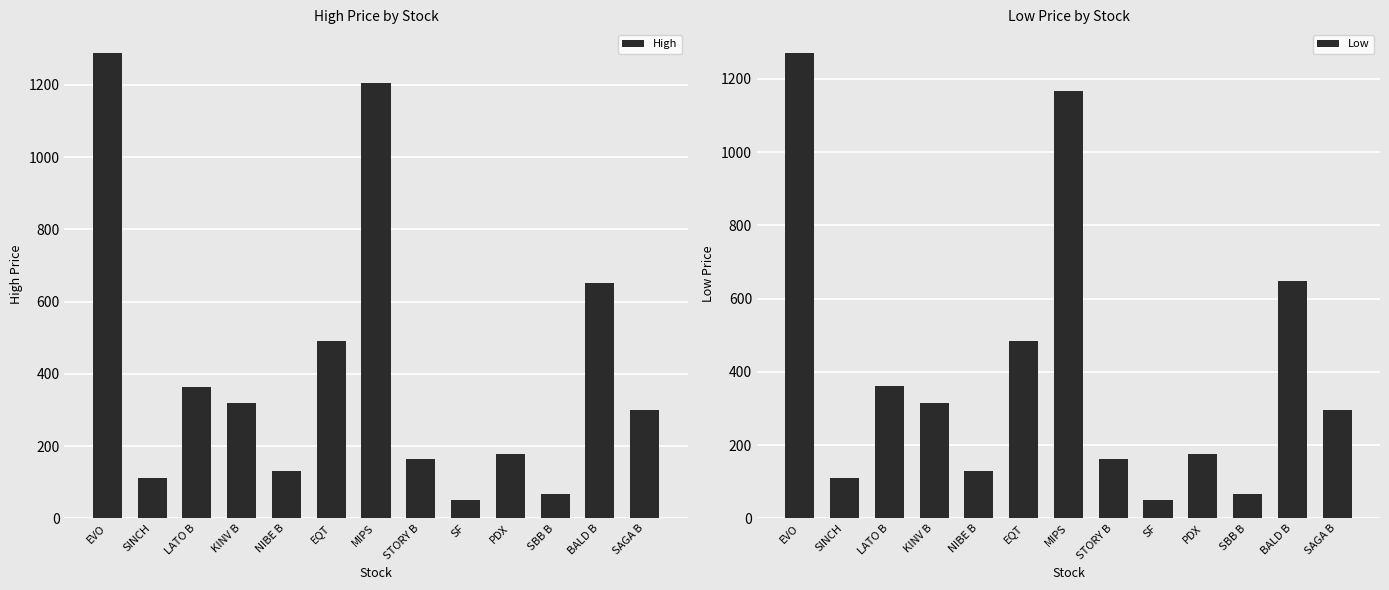

Which series has the widest spread of values?

High